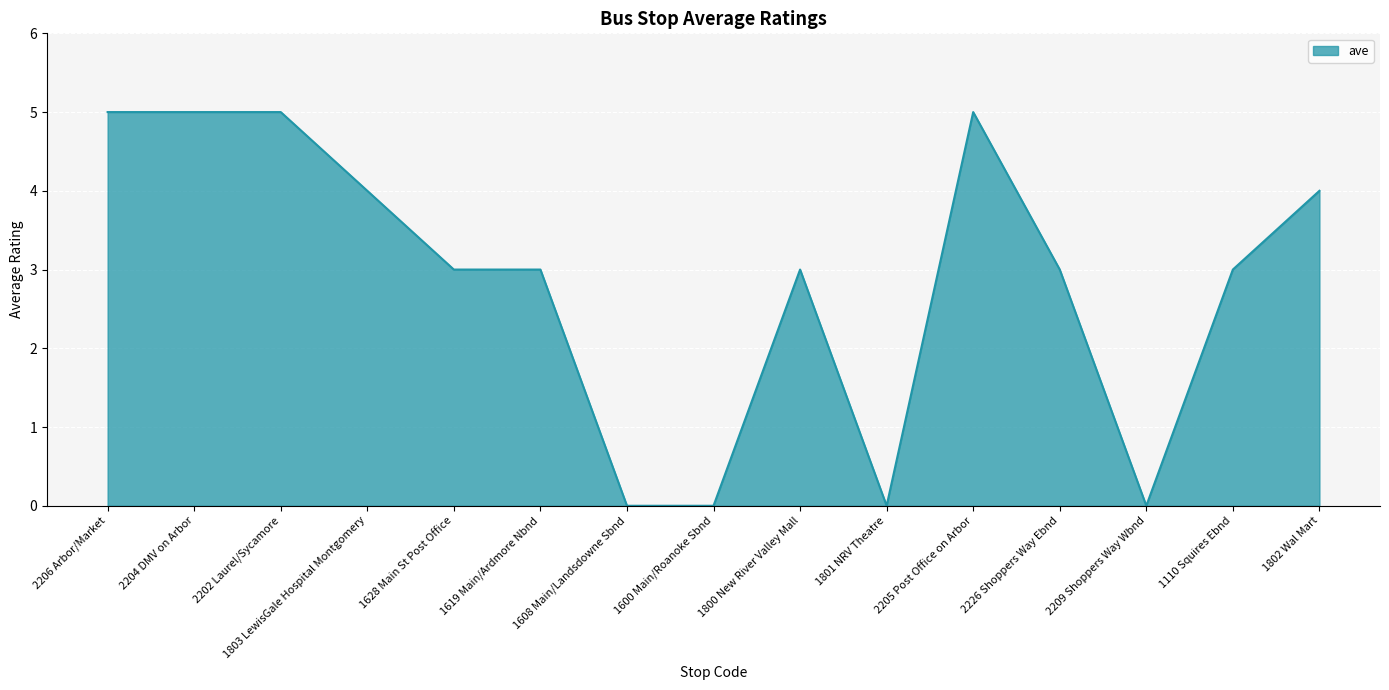

What is the change in value from 2204 DMV on Arbor to 1802 Wal Mart?

-1